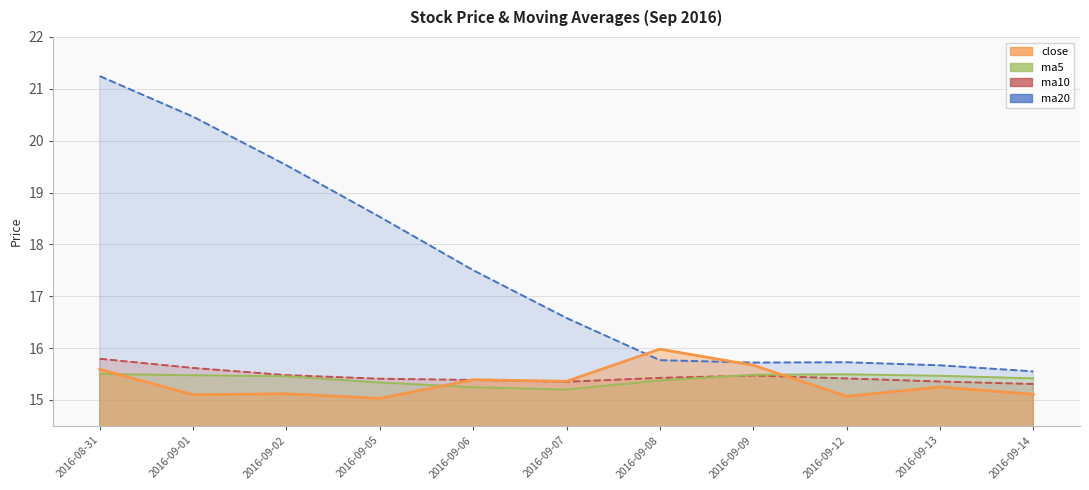

What is the sum of all close values?

168.7